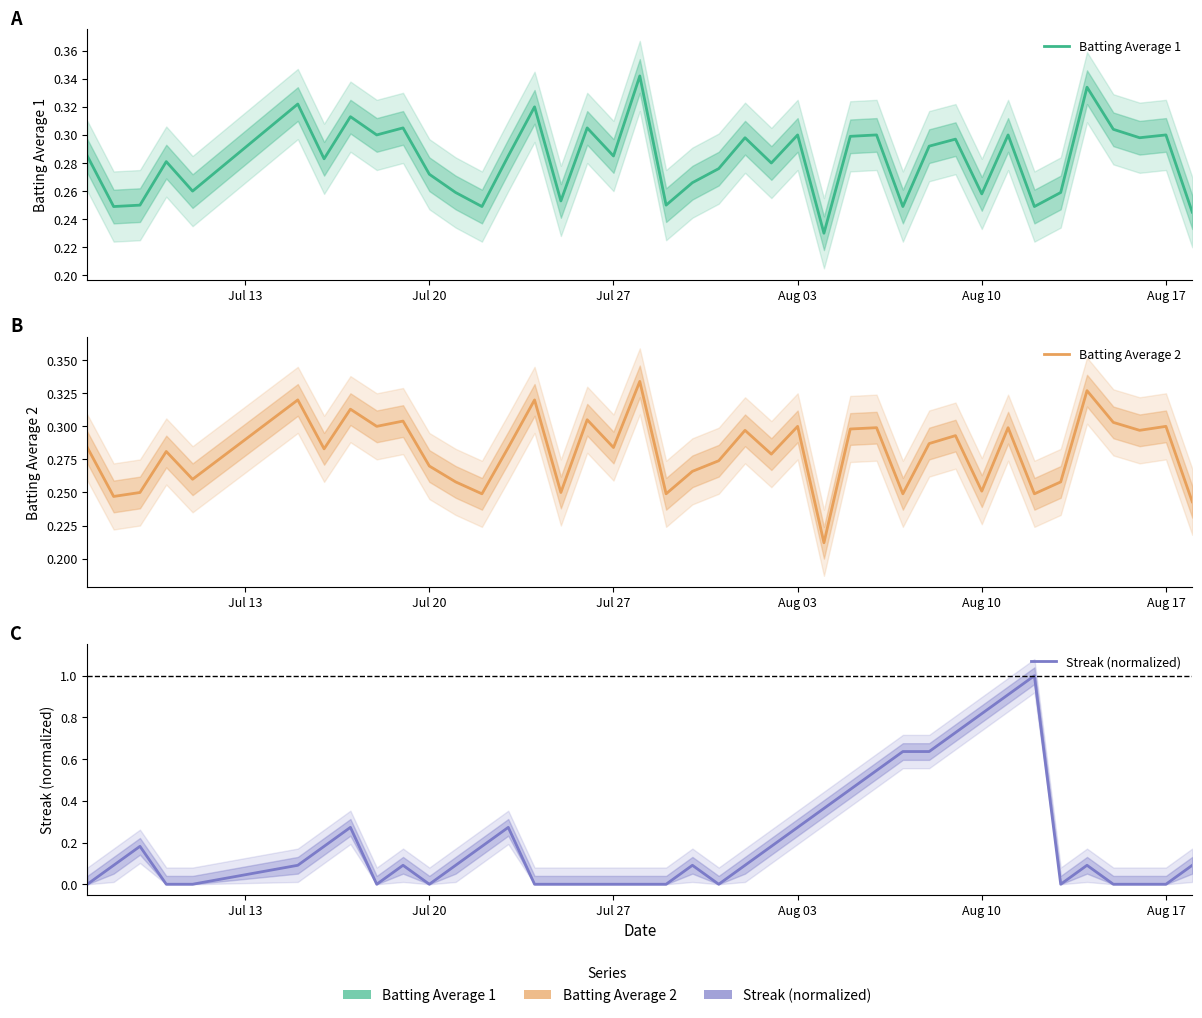

After their last crossing, which series has the higher values: Batting Average 1 or Streak (normalized)?

Batting Average 1